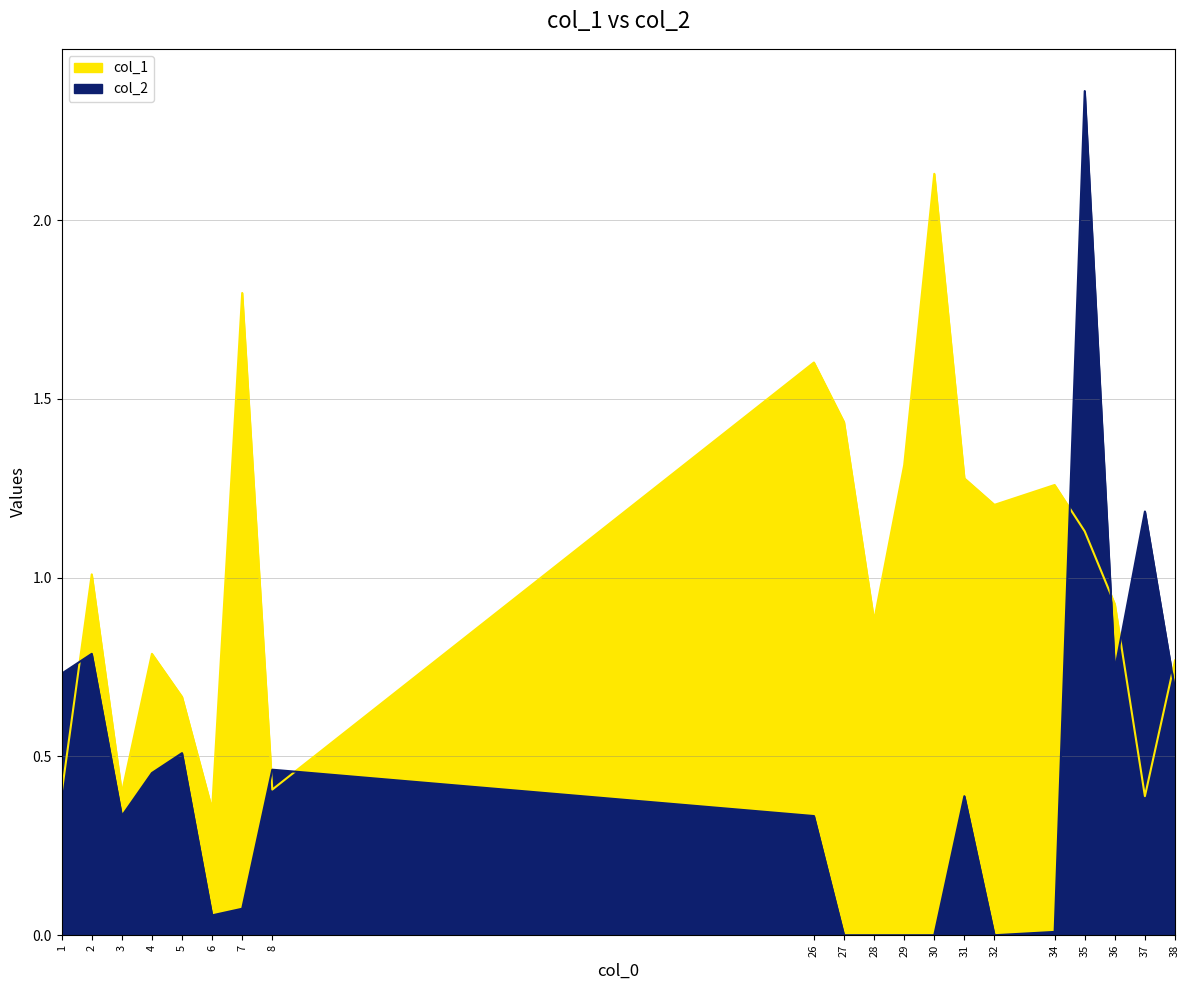

How many distinct data groups are displayed?

2